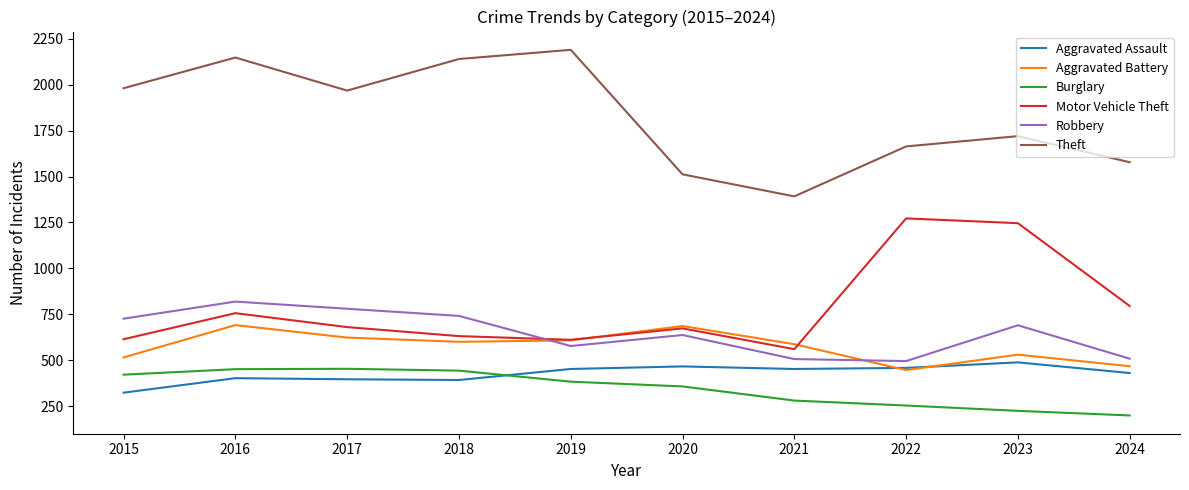

Which category has the lowest value in the Aggravated Assault series?

2015